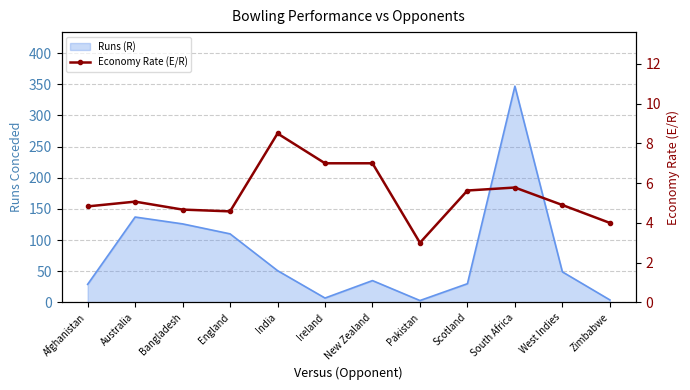

At which category does the chart reach its peak across all series?

India